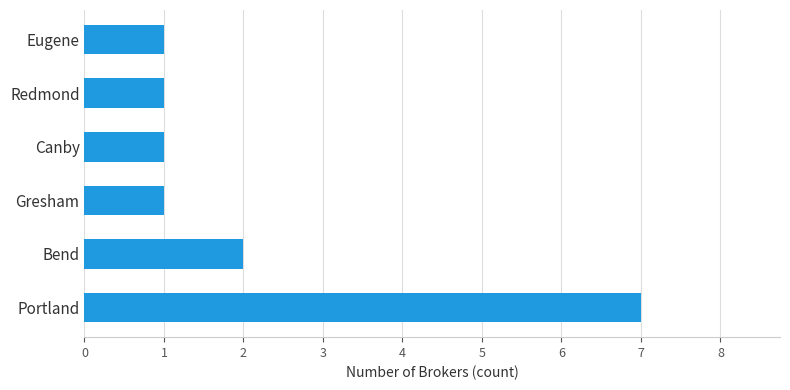

The value at Bend is 2. True or false?

True